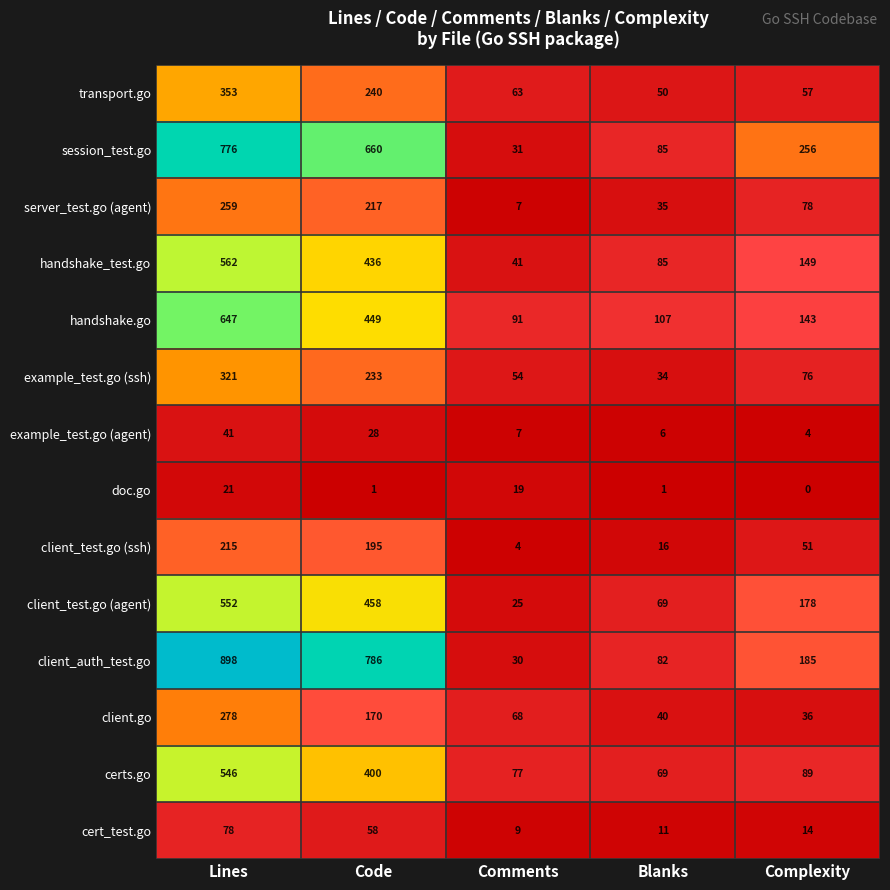

How many distinct data groups are displayed?

14